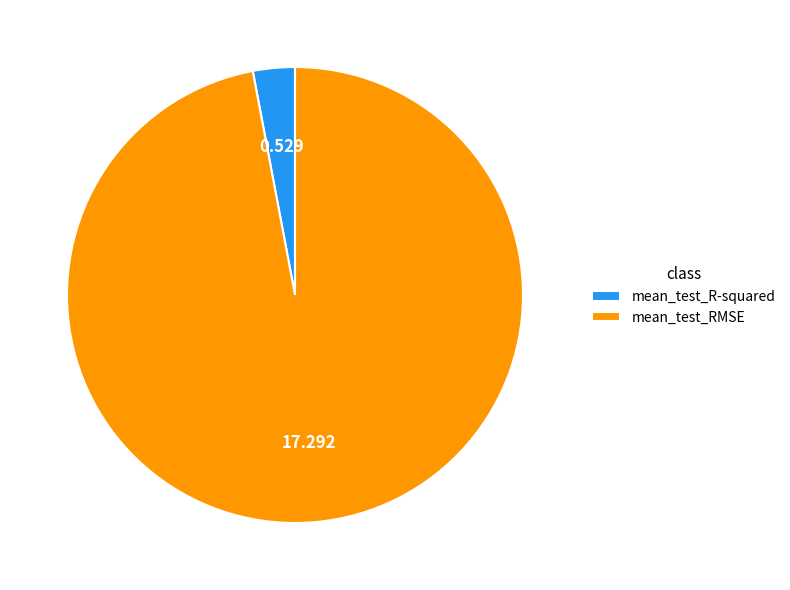

What is the majority slice?

mean_test_RMSE